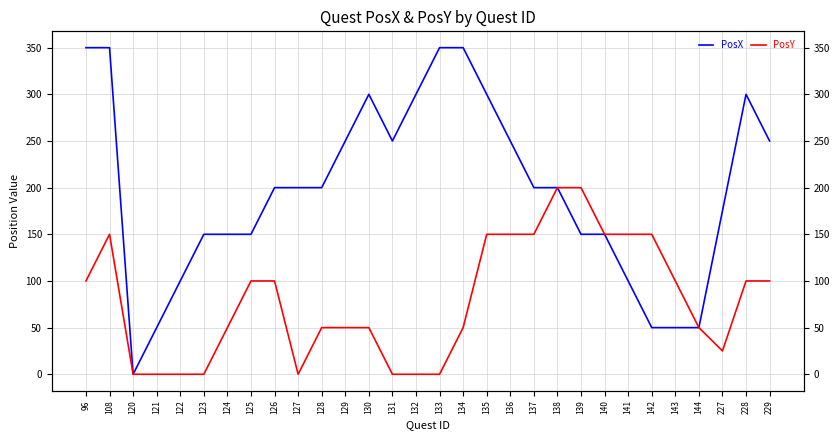

How many data points in PosY are less than 100?

15